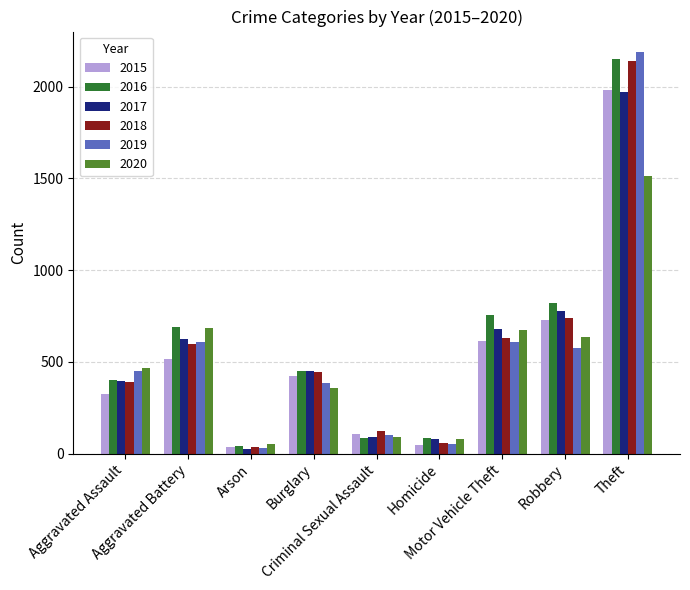

At which label does 2016 reach its minimum?

Arson